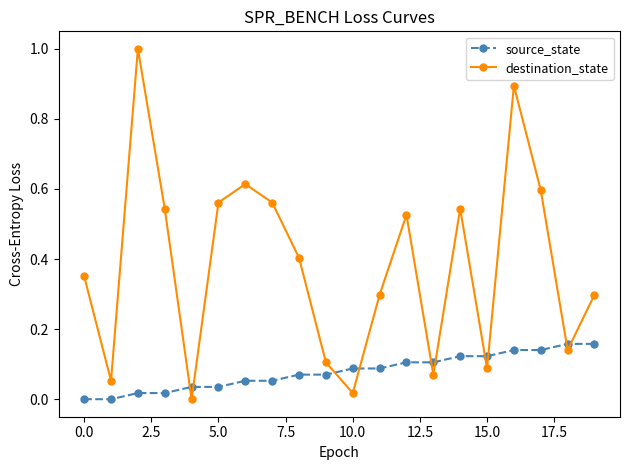

List the series in order of their peak value, lowest first.

source_state, destination_state